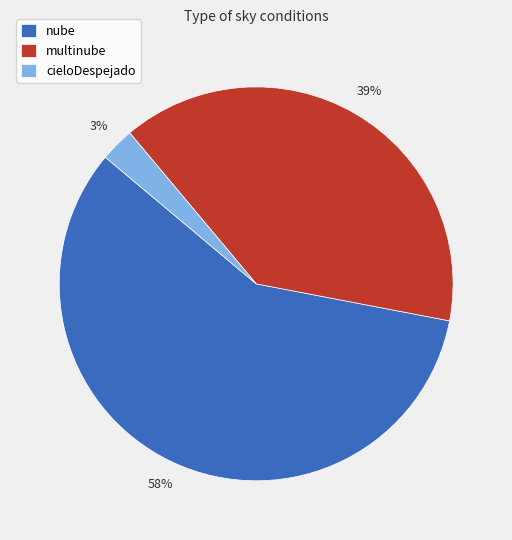

Between cieloDespejado and nube, which is larger?

nube